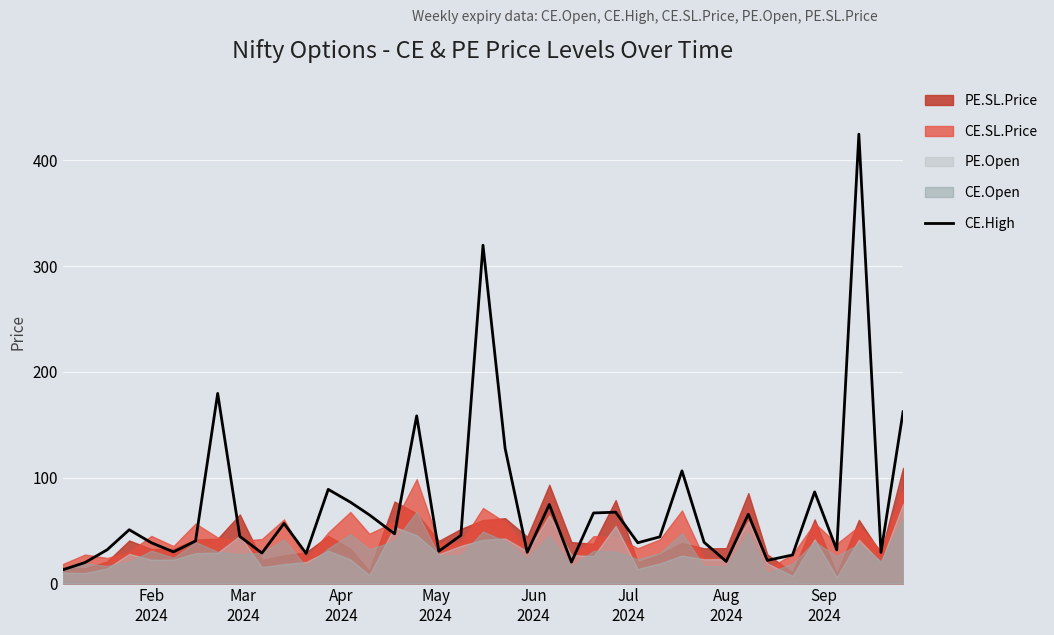

How many points are higher than both their immediate neighbors (excluding endpoints)?

12